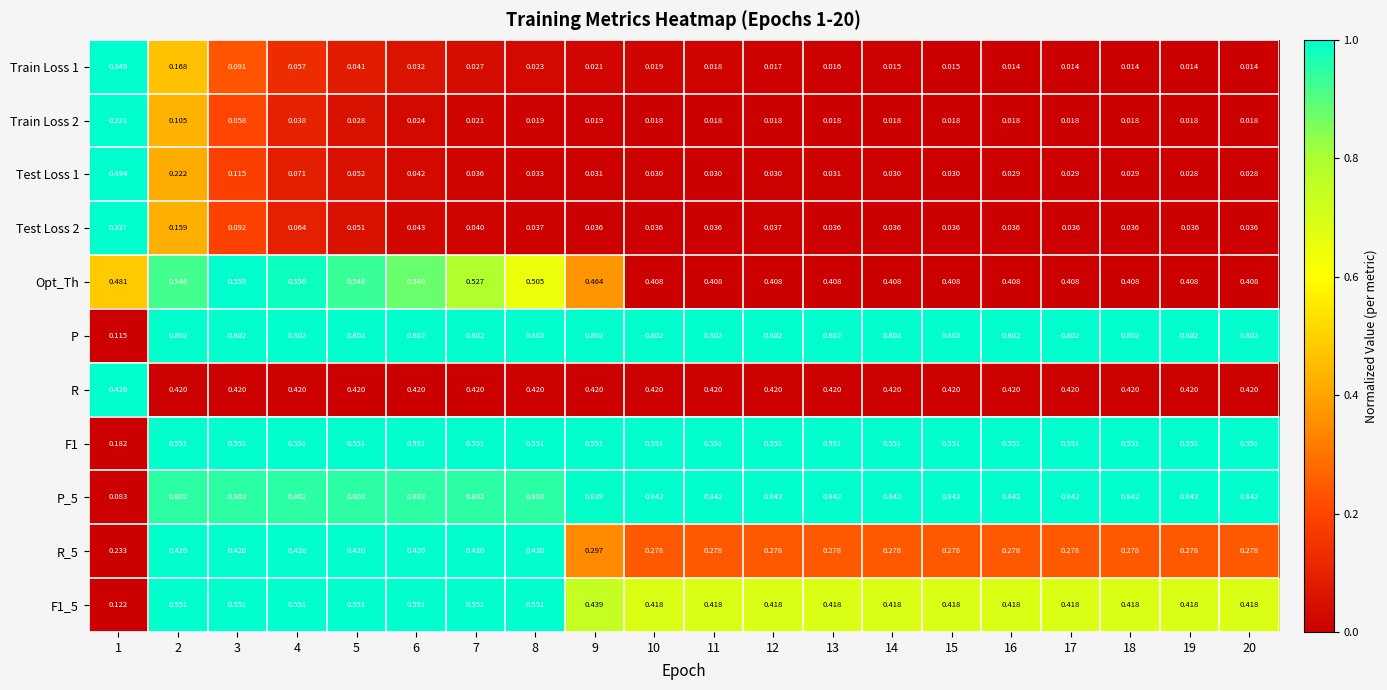

At 12, list the series in order from smallest to largest.

Train Loss 1, Train Loss 2, Test Loss 1, Test Loss 2, R_5, Opt_Th, F1_5, R, F1, P, P_5